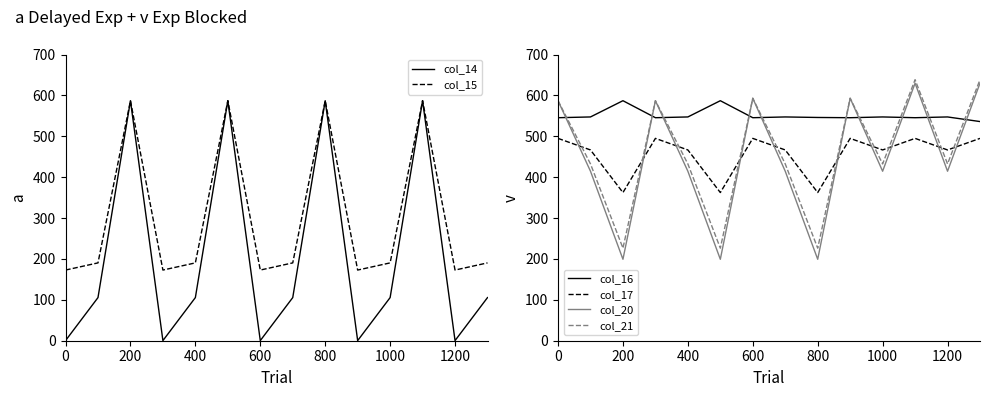

What is the difference between the second highest and second lowest values in the col_21 series?

412.0